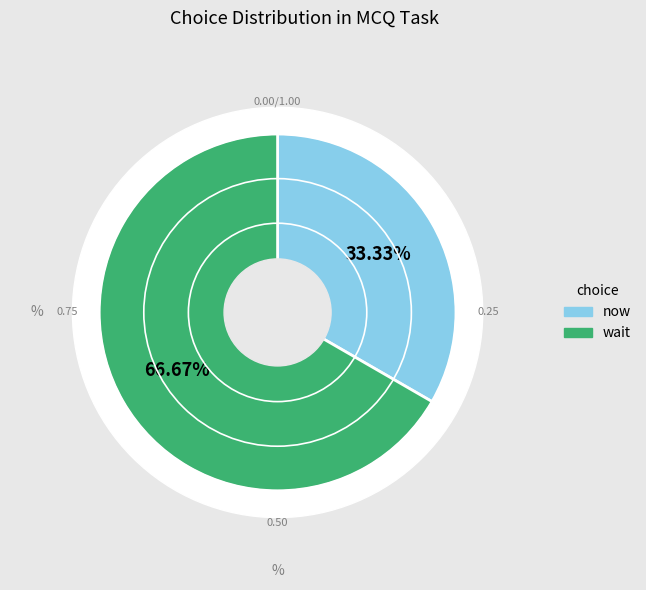

What is the majority slice?

wait